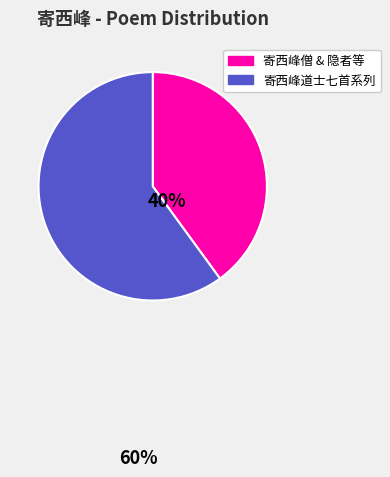

Does any single category account for the majority?

Yes